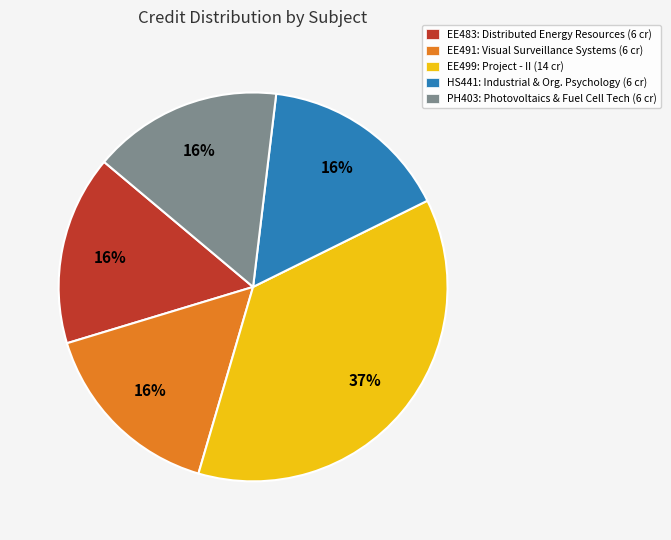

What percentage is the HS441: Industrial & Org. Psychology (6 cr) slice, to the nearest percent?

16%